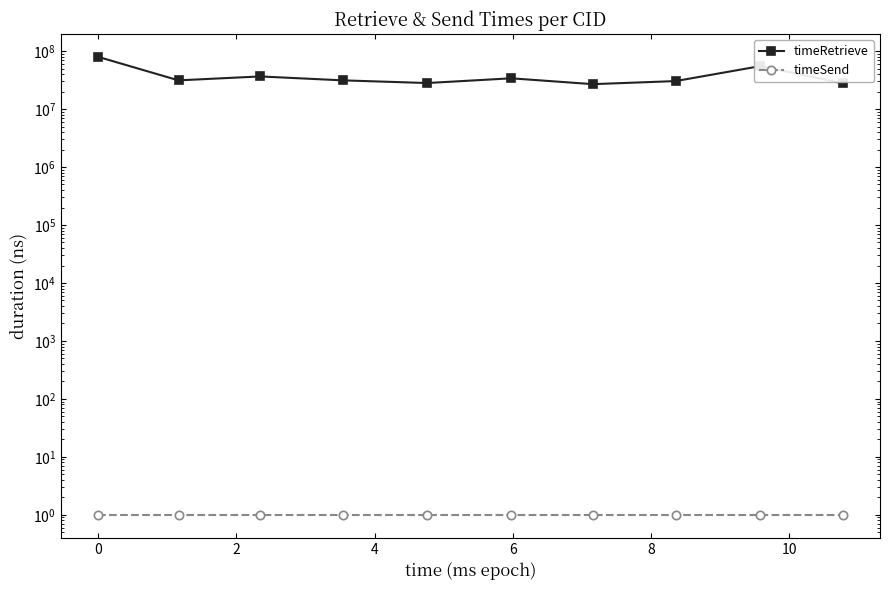

What is the difference between the maximum and minimum values in the timeRetrieve series?

52638868